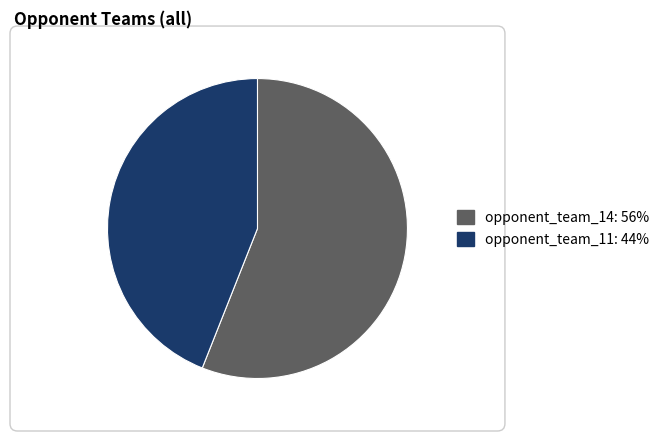

Does any single category account for the majority?

Yes